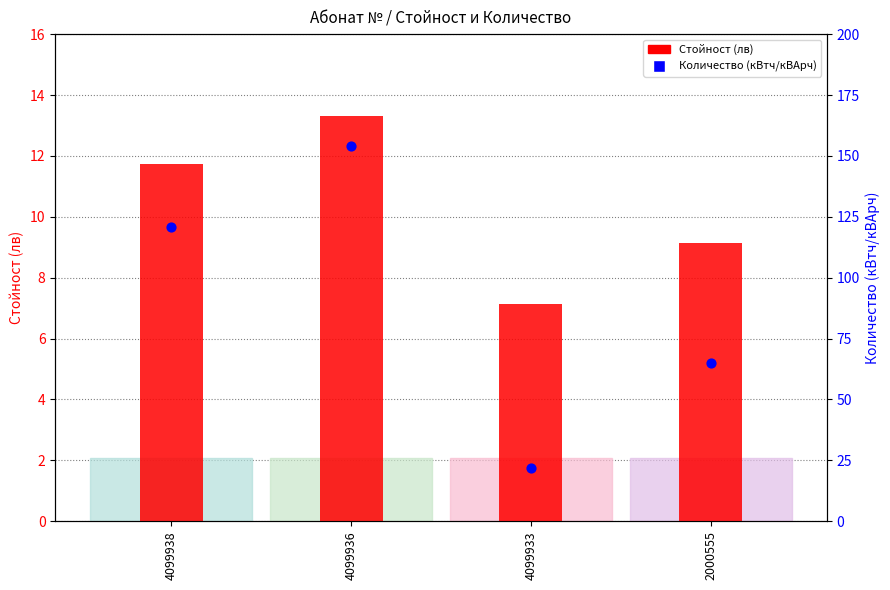

What are all the series names shown in the legend?

Стойност (лв), Количество (кВтч/кВАрч)